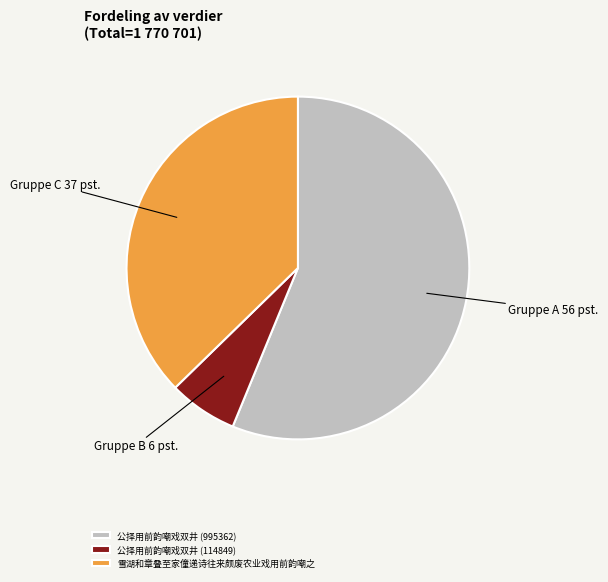

Which has a higher value, 雪湖和章叠至家僮递诗往来颇废农业戏用前韵嘲之 or 公择用前韵嘲戏双井 (995362)?

公择用前韵嘲戏双井 (995362)